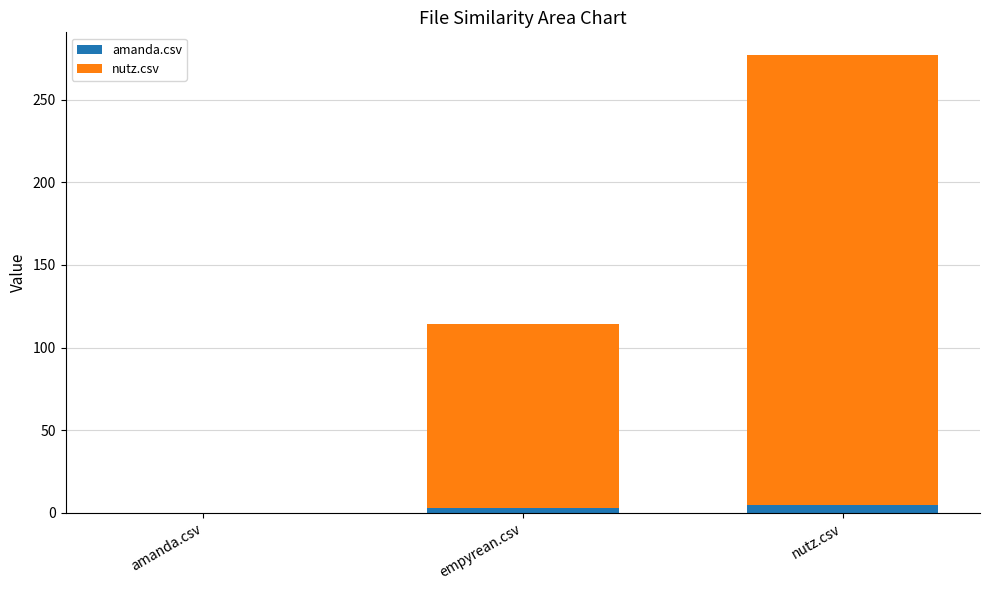

True or false: amanda.csv has a value of 0 at amanda.csv.

True